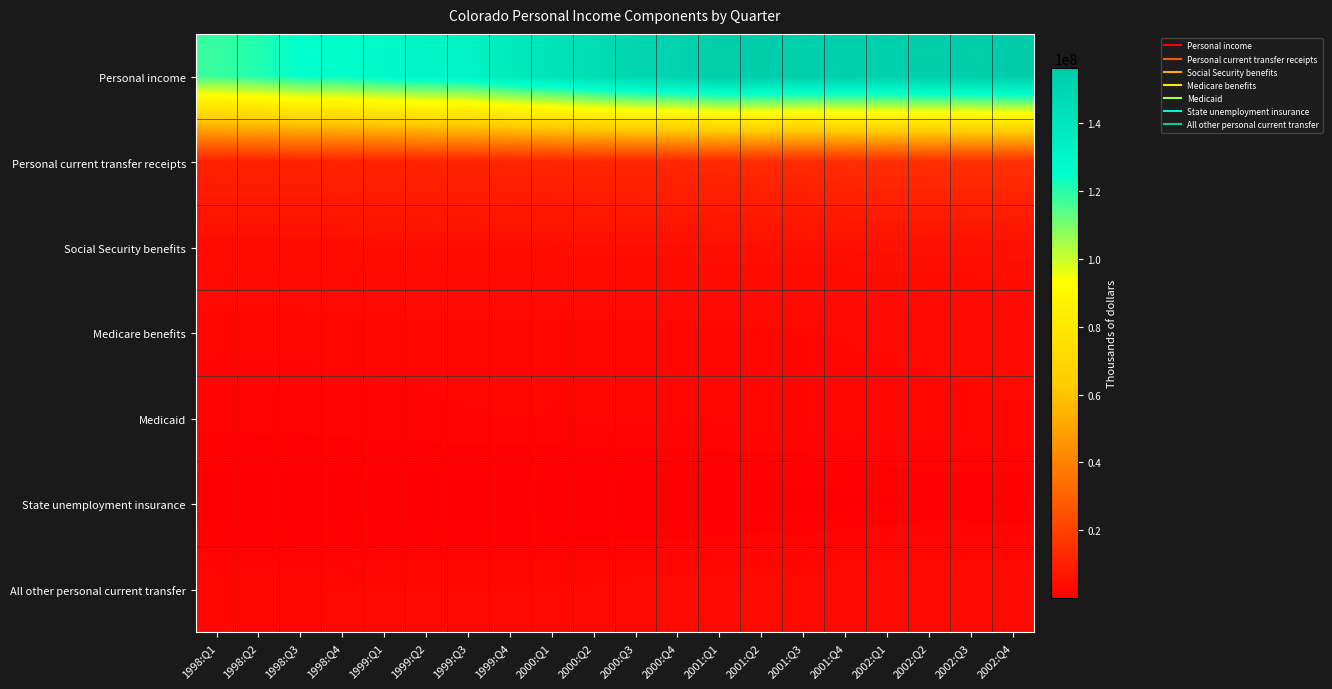

Rank the series by their maximum value, from lowest to highest.

State unemployment insurance, Medicaid, Medicare benefits, All other personal current transfer, Social Security benefits, Personal current transfer receipts, Personal income